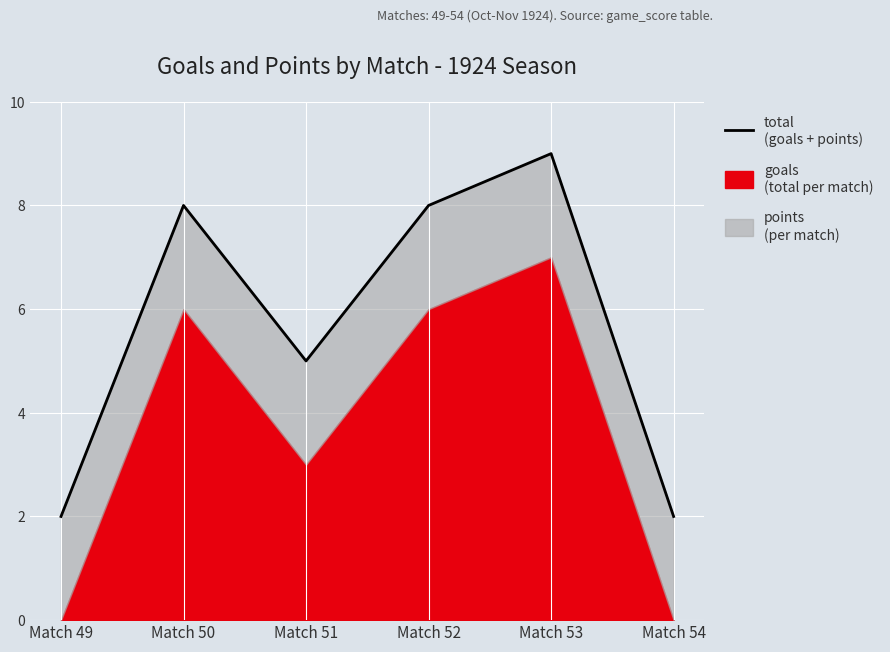

Reading left to right, extract all data points from this chart.

2	8	5	8	9	2